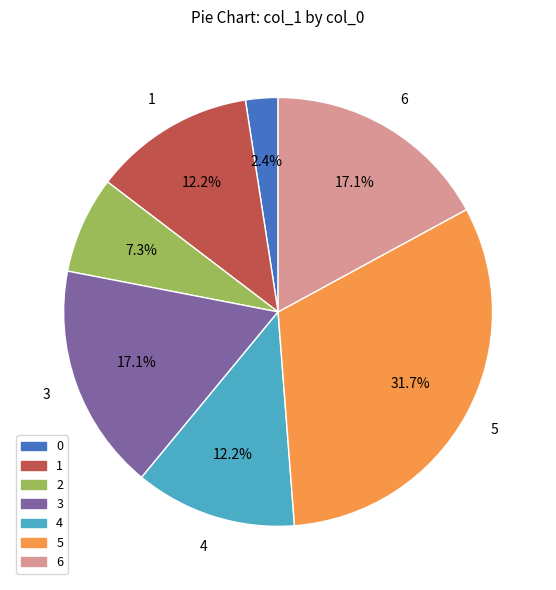

Is the sum of 0 and 6 greater than half?

No